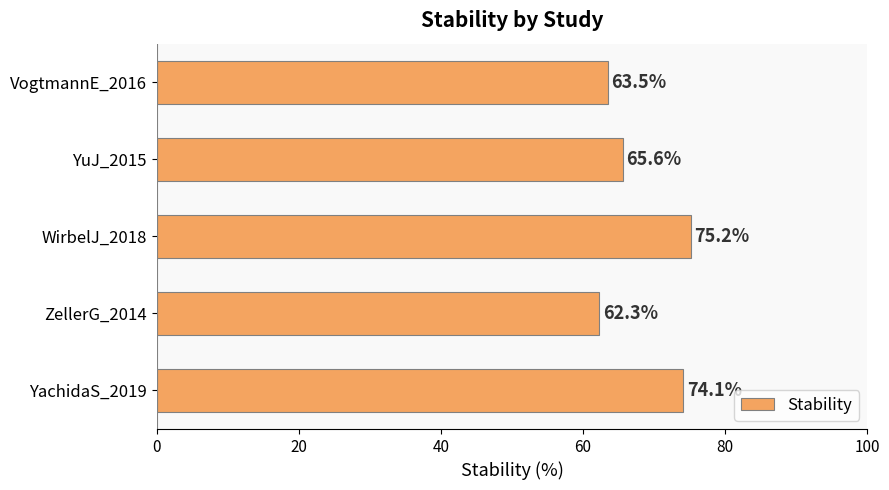

What is the sum of all values?

340.7